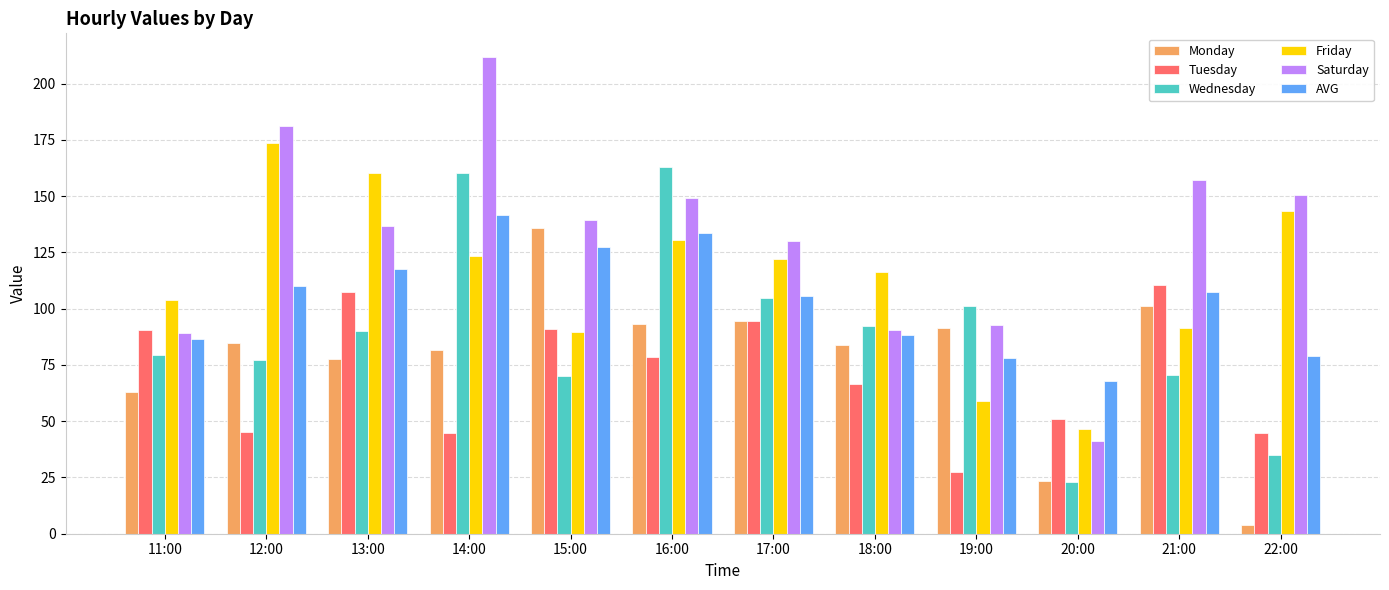

Is the value of Monday at 22:00 greater than the value of AVG at 19:00?

No